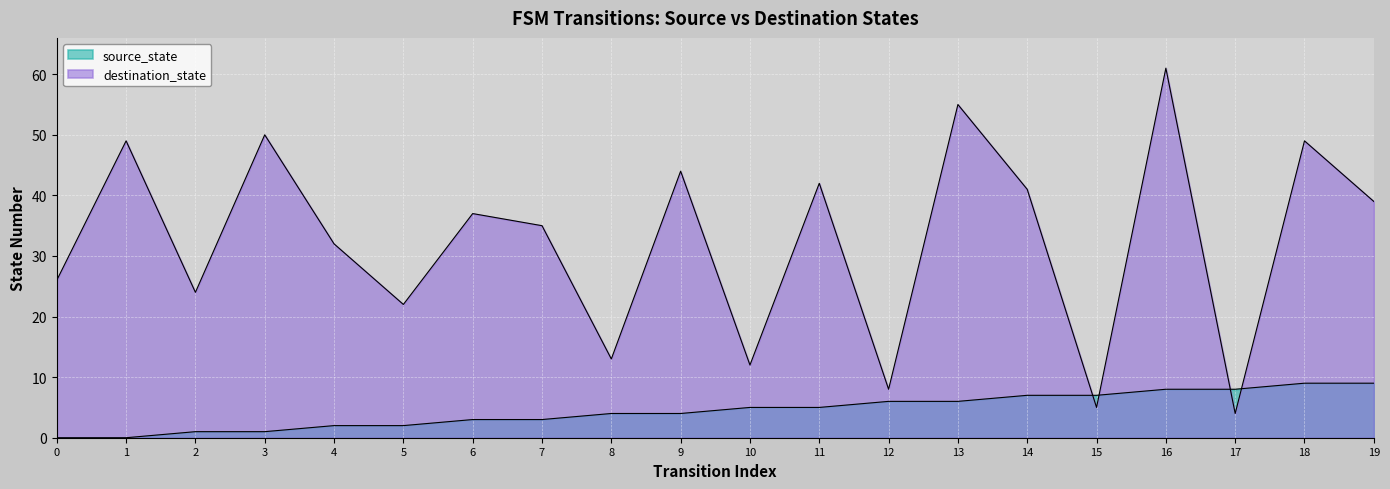

What is the difference between the maximum and minimum values in the destination_state series?

57